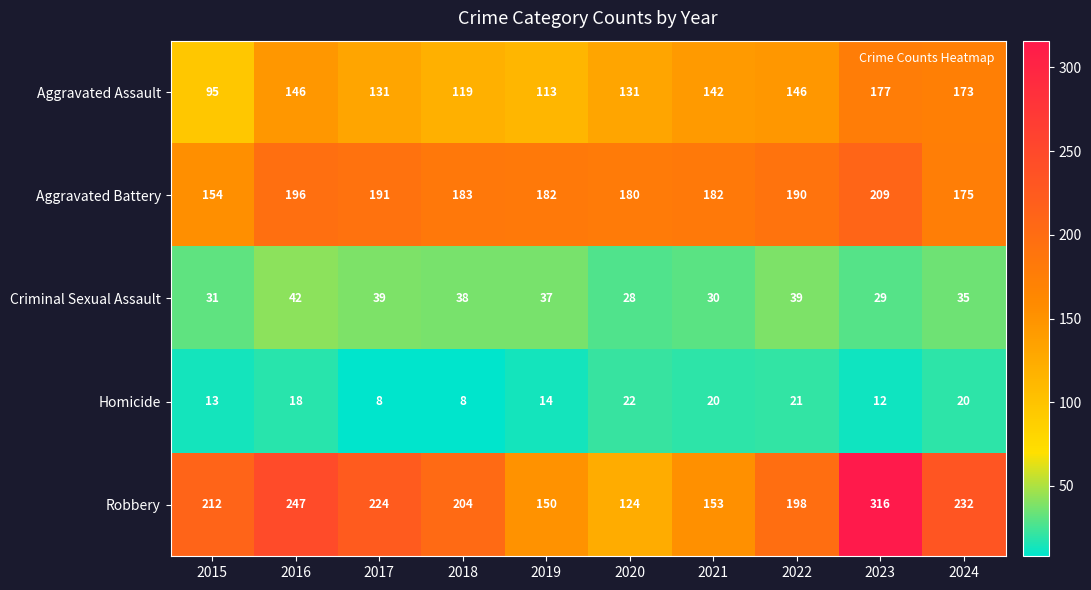

What is the difference between the Aggravated Battery values at 2023 and 2022?

19